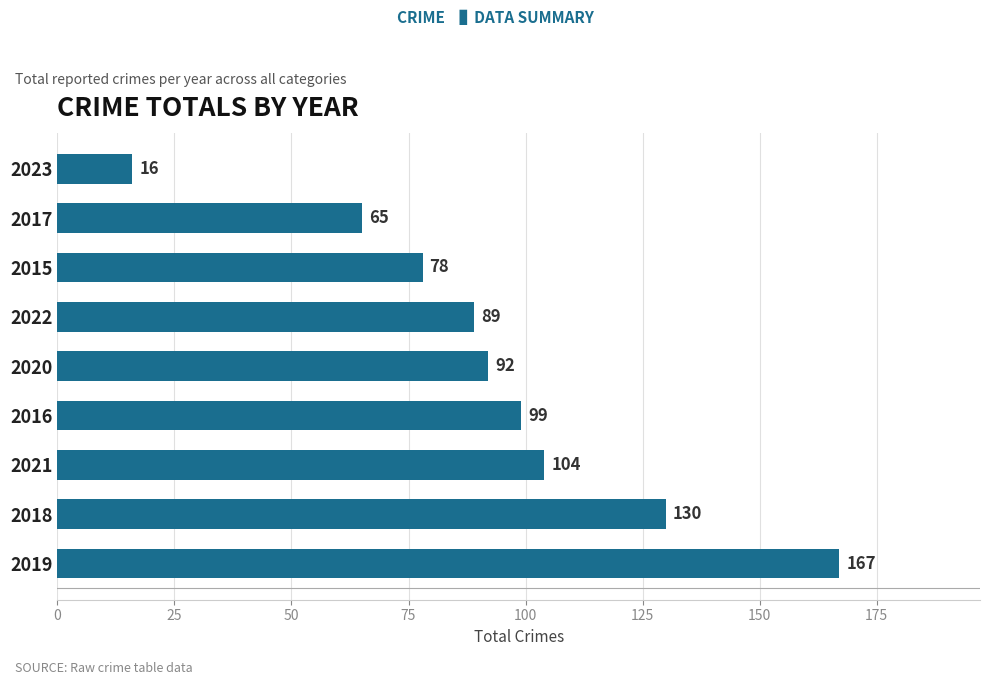

Reading bottom to top, extract all data points from this chart.

2019=167	2018=130	2021=104	2016=99	2020=92	2022=89	2015=78	2017=65	2023=16